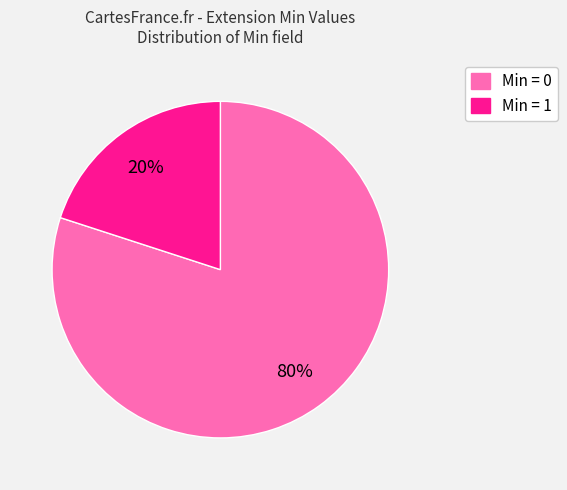

Does any single category account for the majority?

Yes